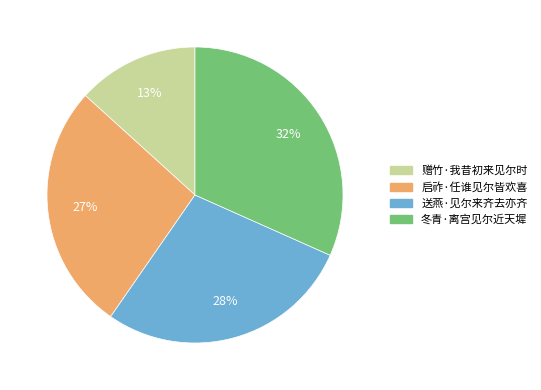

What is the ratio of the value at 赠竹·我昔初来见尔时 to the value at 冬青·离宫见尔近天墀?

0.4